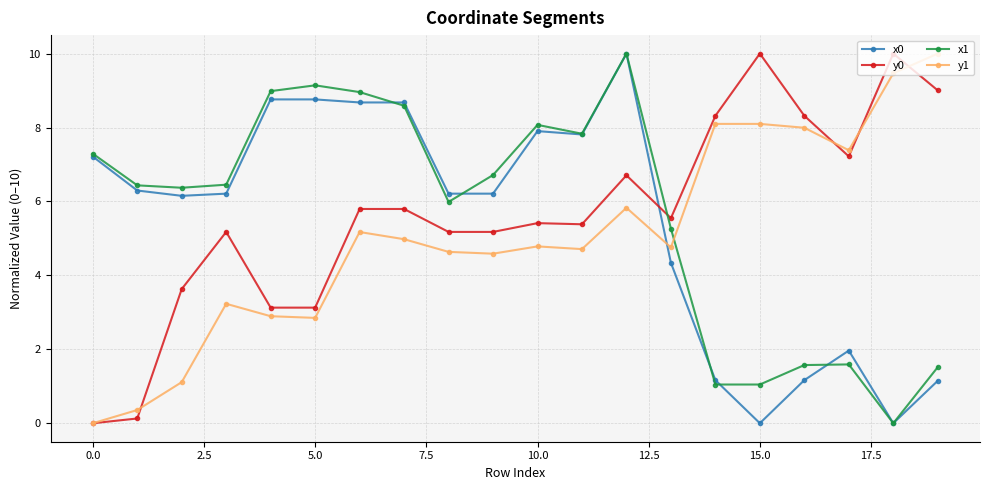

Which series ends up on top after the final intersection of y0 and x0?

y0